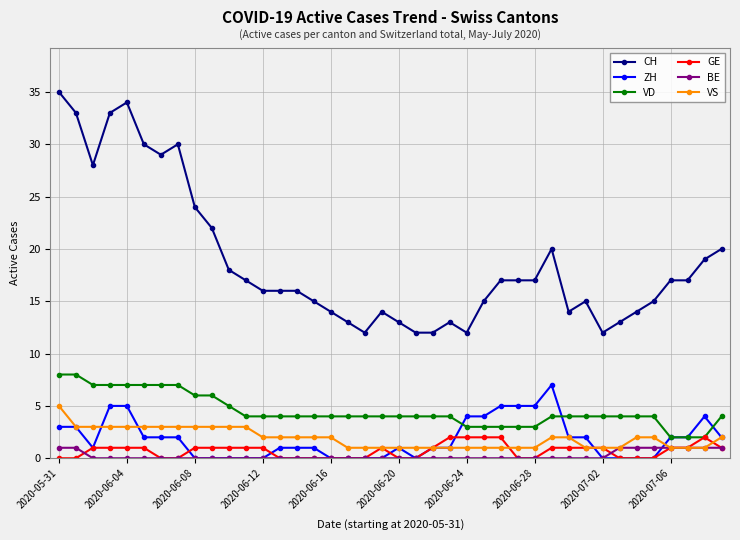

How many data points does each series have?

40